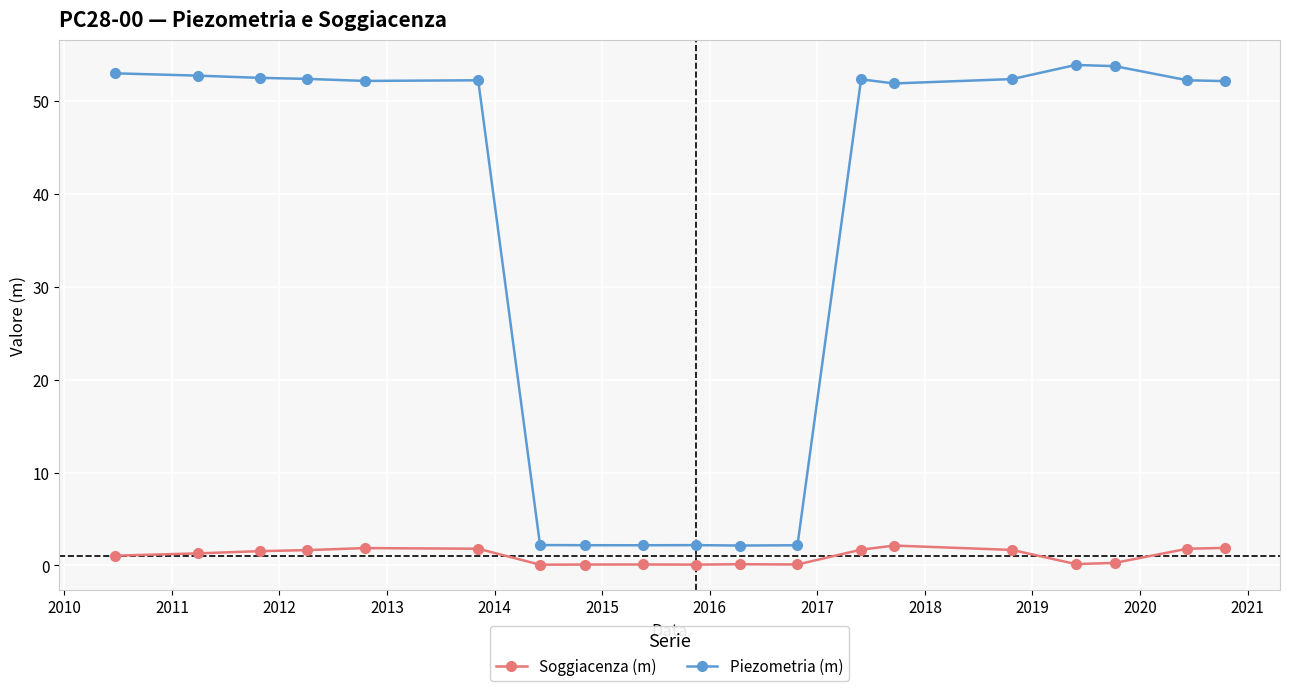

At how many categories does at least one series exceed 43?

13